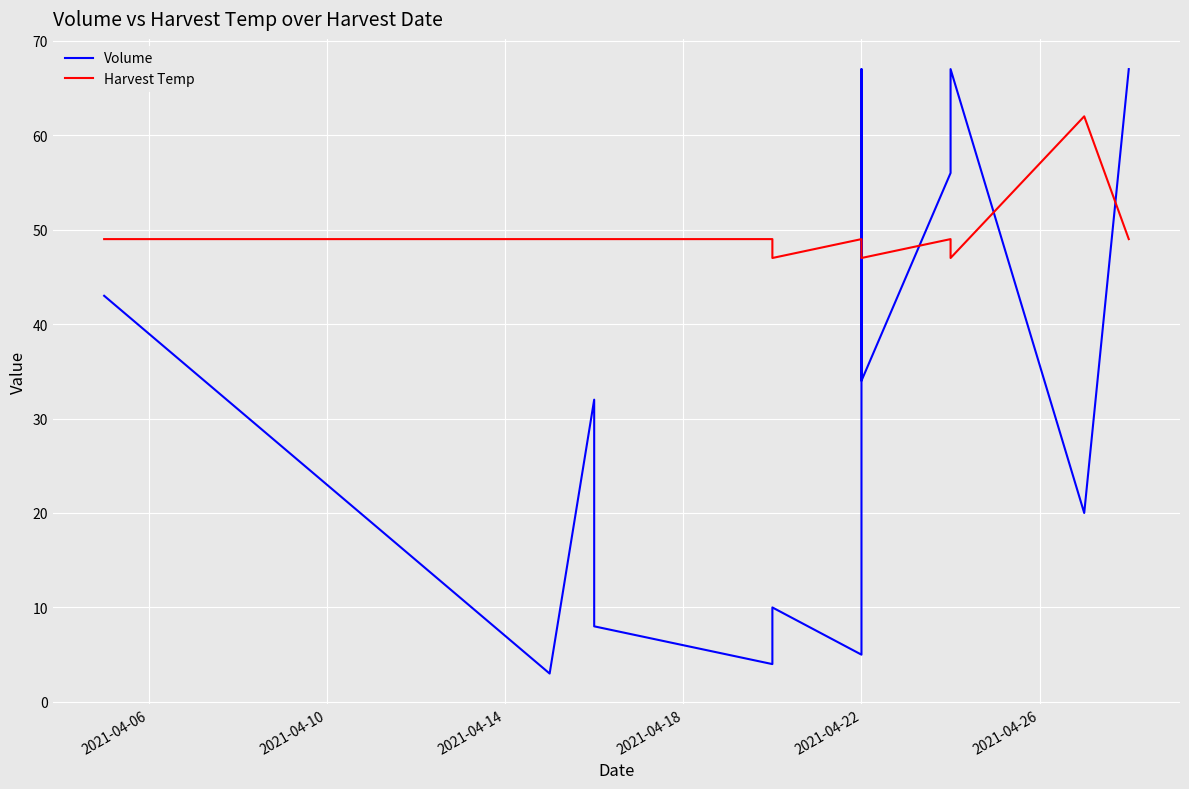

How many interior local peaks does the Volume series have?

4